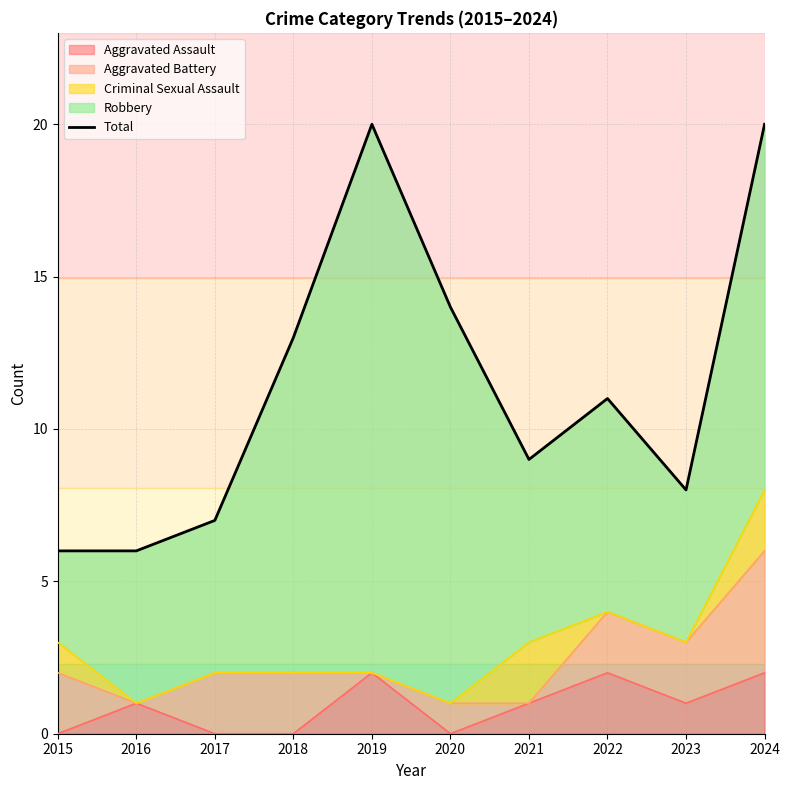

What is the difference between the second highest and minimum values?

14